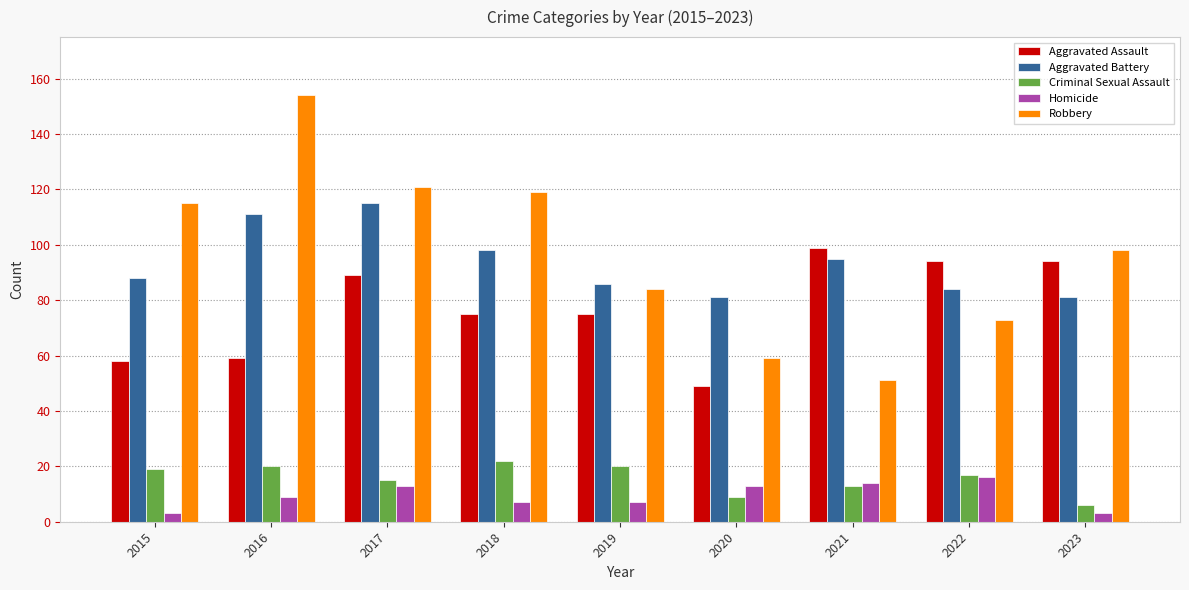

What is the difference between the Homicide values at 2022 and 2017?

3